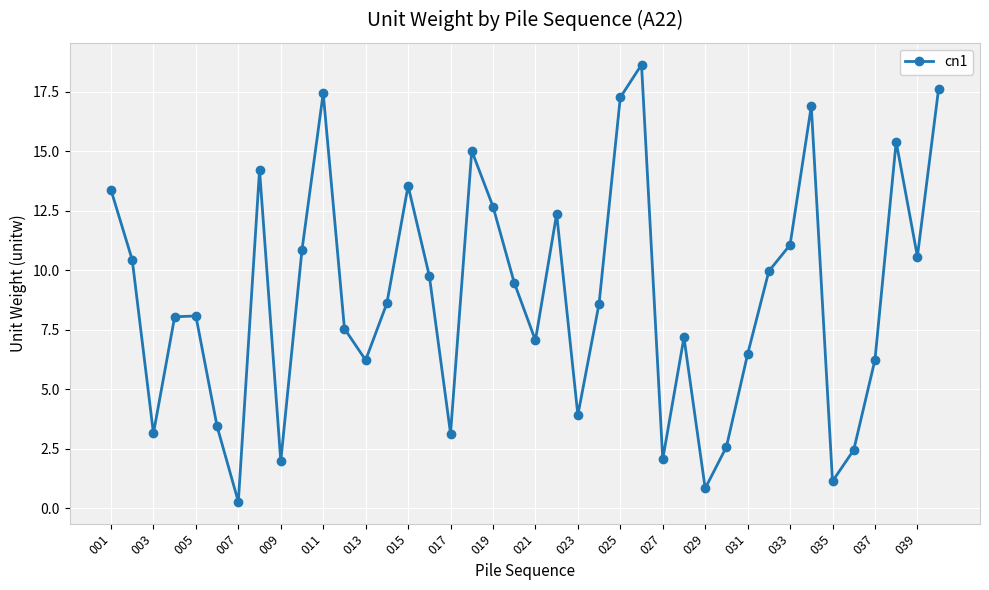

What is the value of the 26th point from the left?

18.6